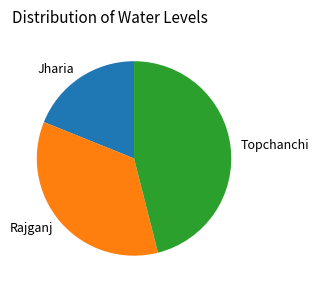

Rank the categories by value from lowest to highest.

Jharia, Rajganj, Topchanchi